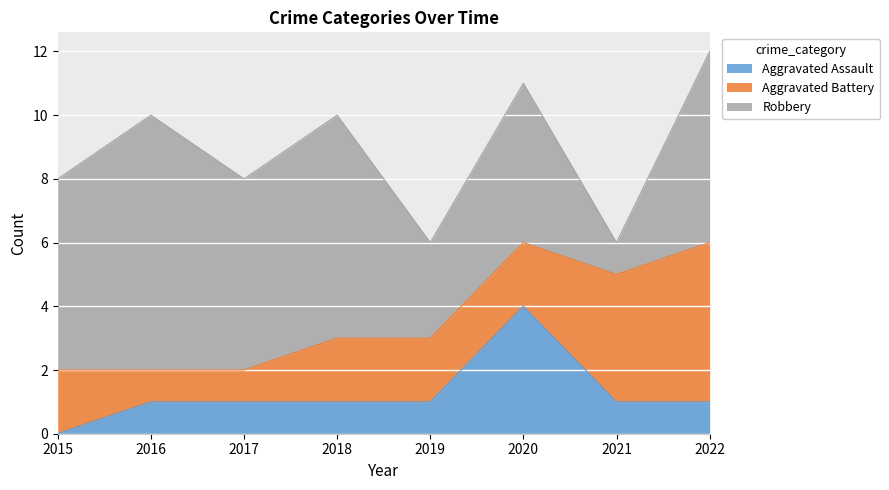

True or false: Aggravated Assault has a value of 0 at 2019.

False